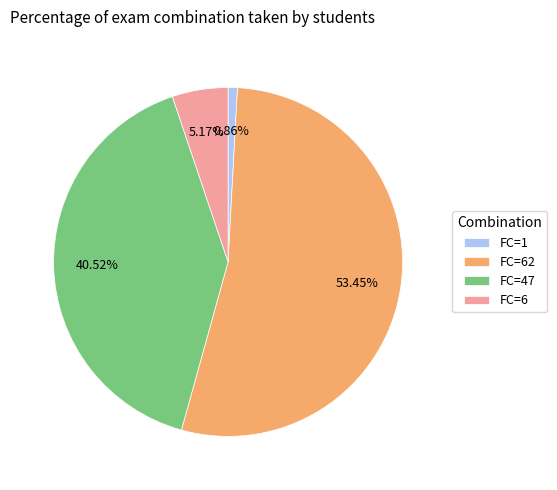

Which category accounts for the majority?

FC=62